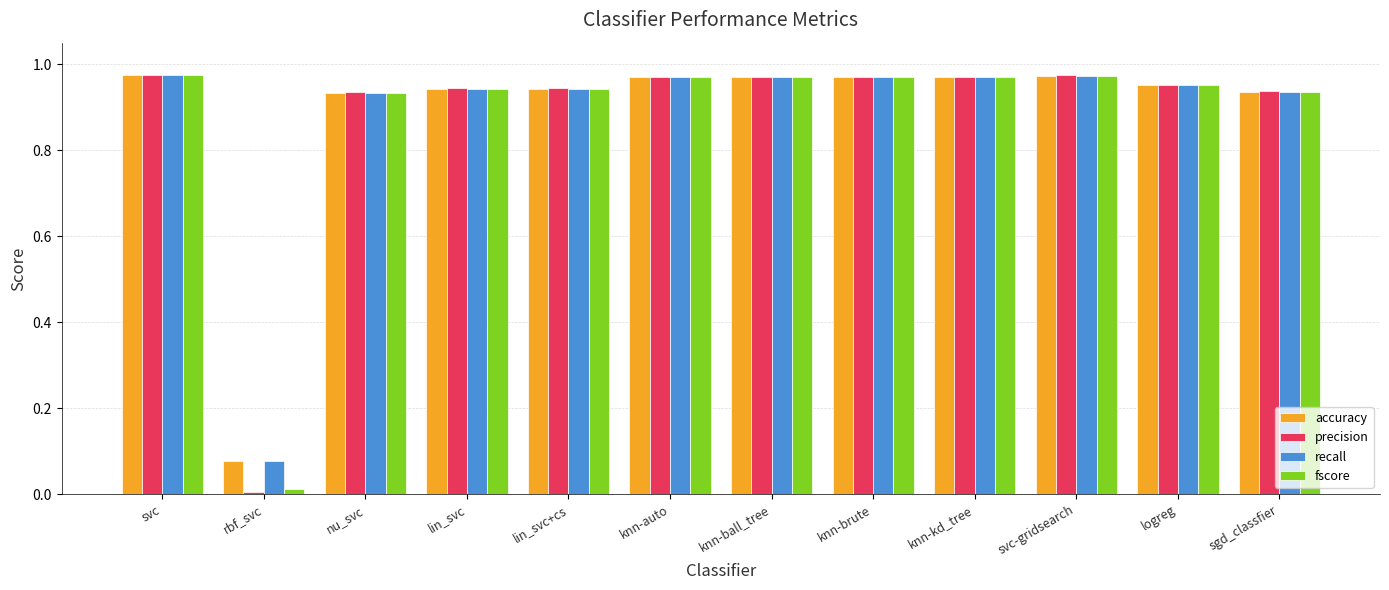

What is the total value across all series at knn-ball_tree?

3.9